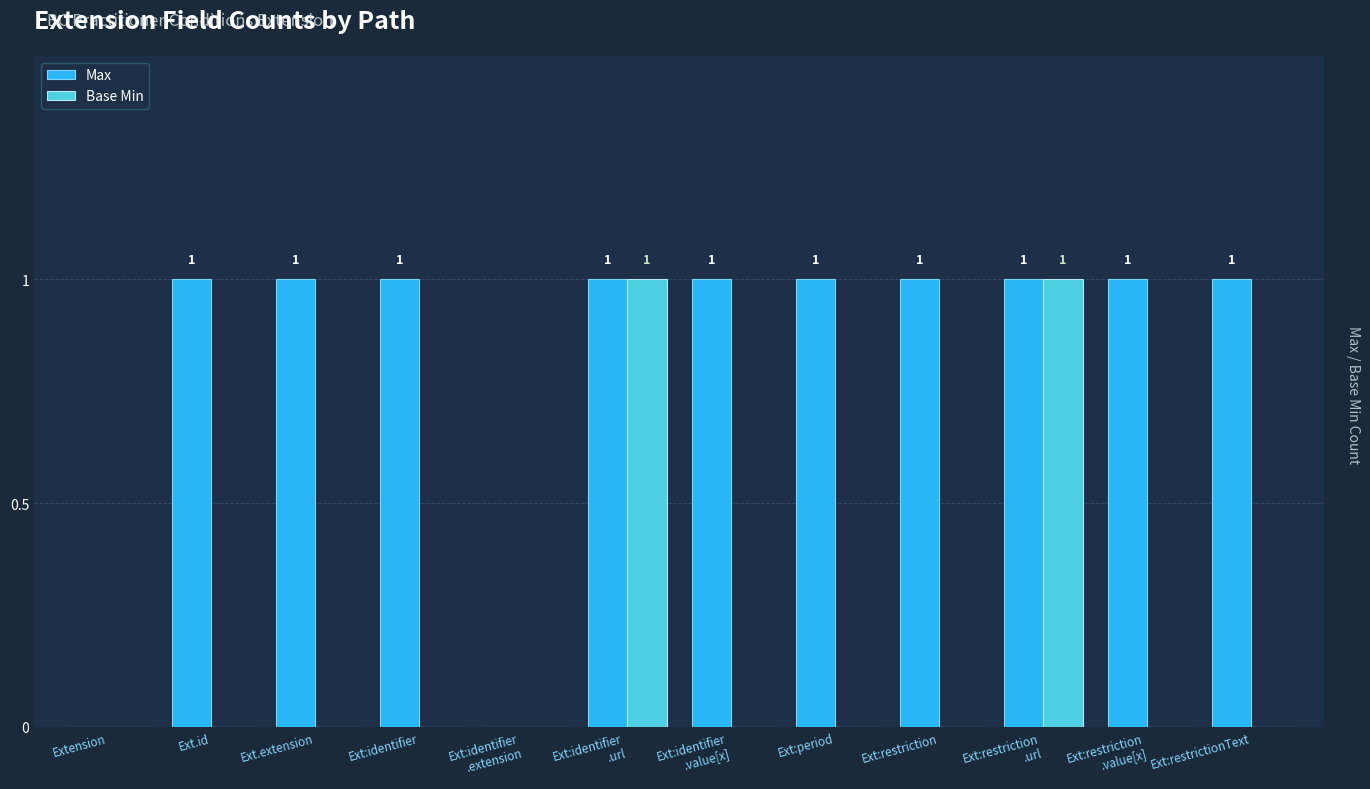

What is the sum of all Max values?

10